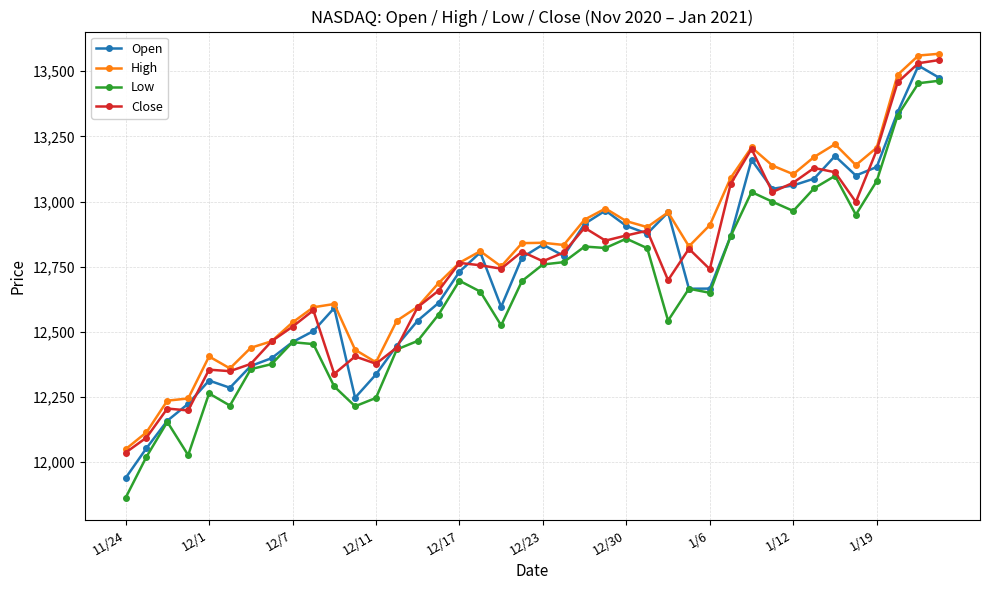

What is the difference between the maximum and minimum values in the High series?

1517.3